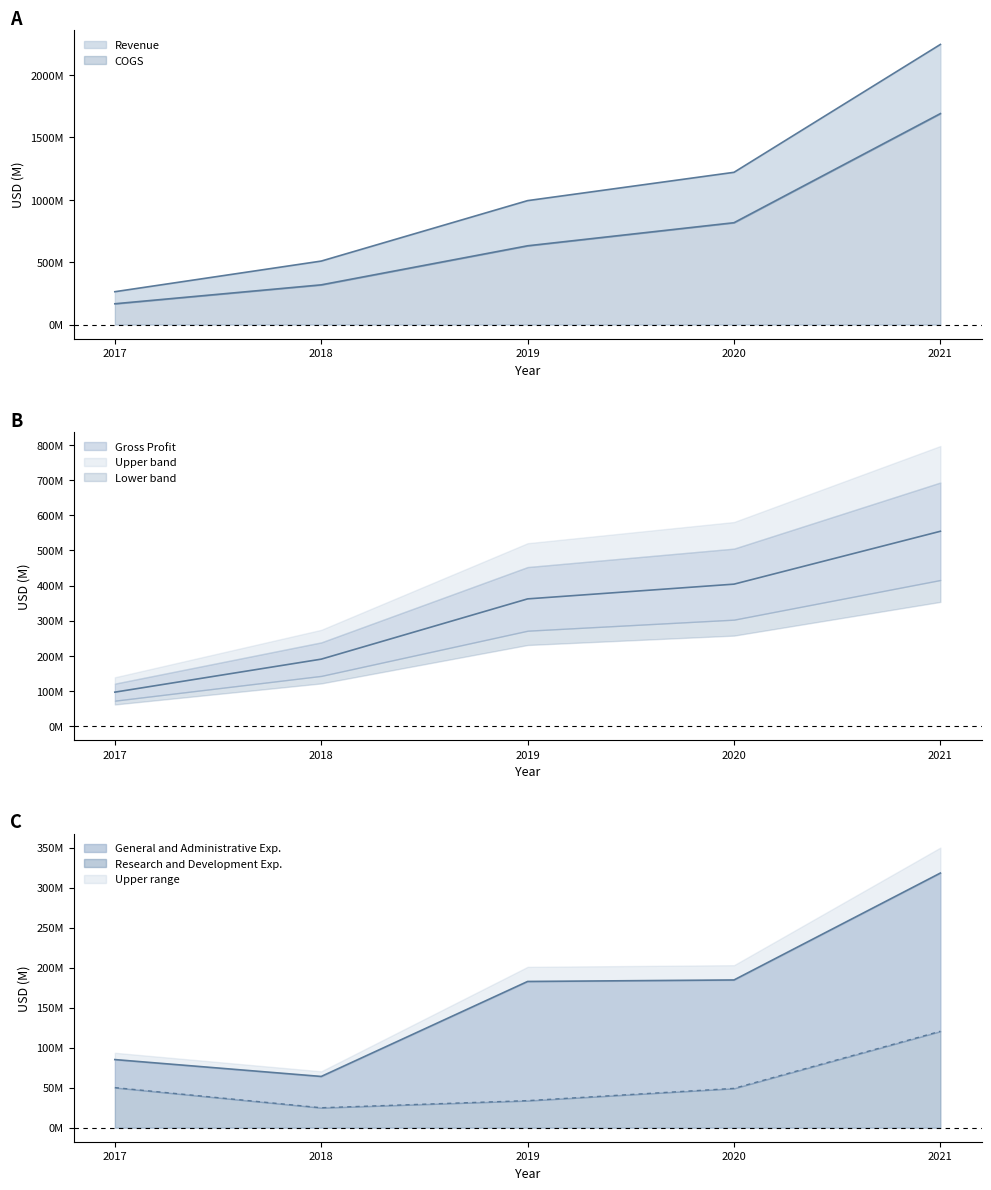

What is the total value across all series at 2019?

2020.5